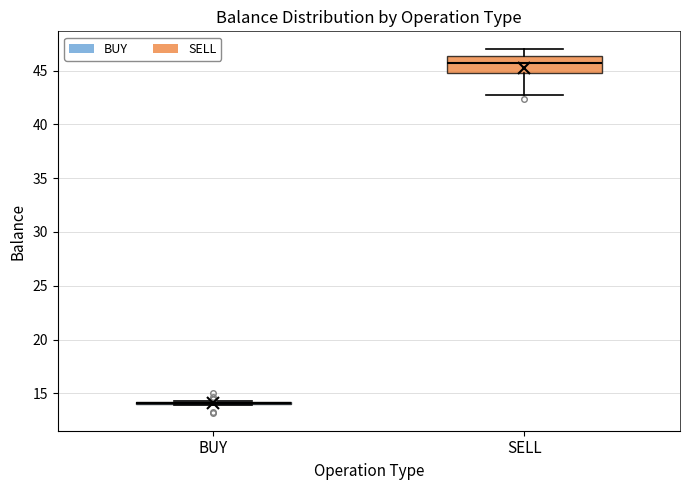

Which box is the tallest, from its lower edge to its upper edge?

SELL